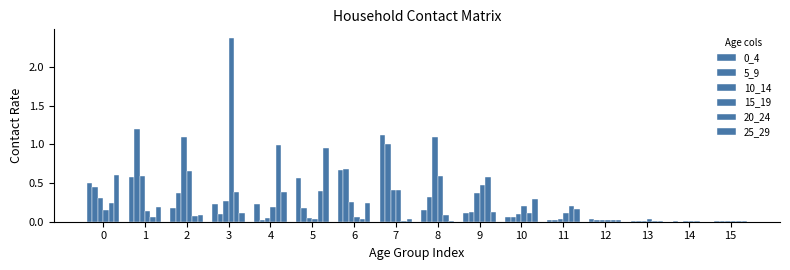

Are the bars grouped side by side (vs. stacked)?

Yes